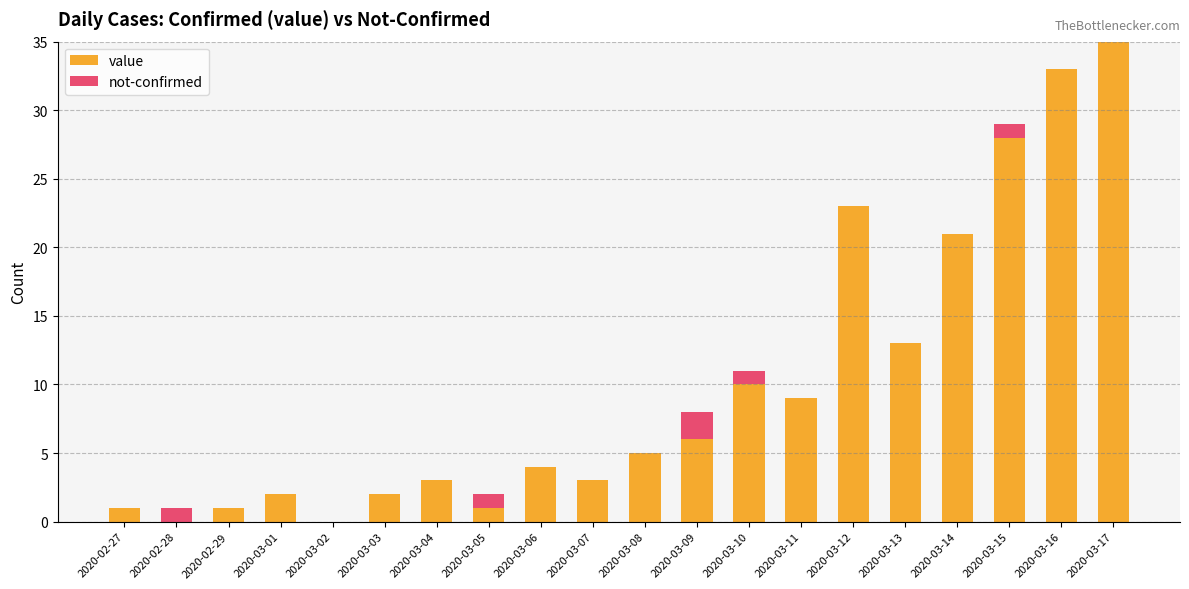

How many distinct data groups are displayed?

2